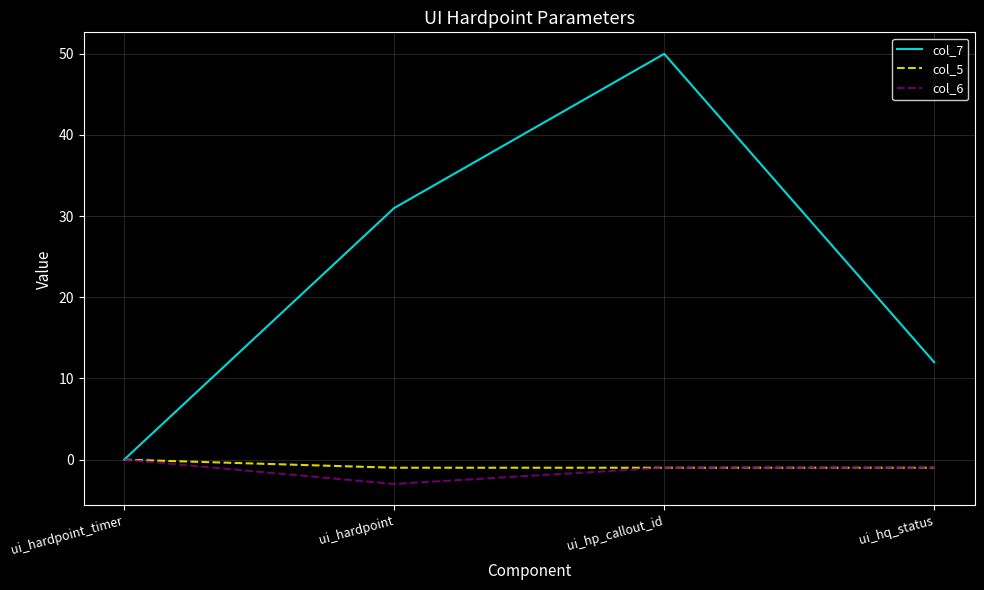

What position from the left is ui_hp_callout_id?

3